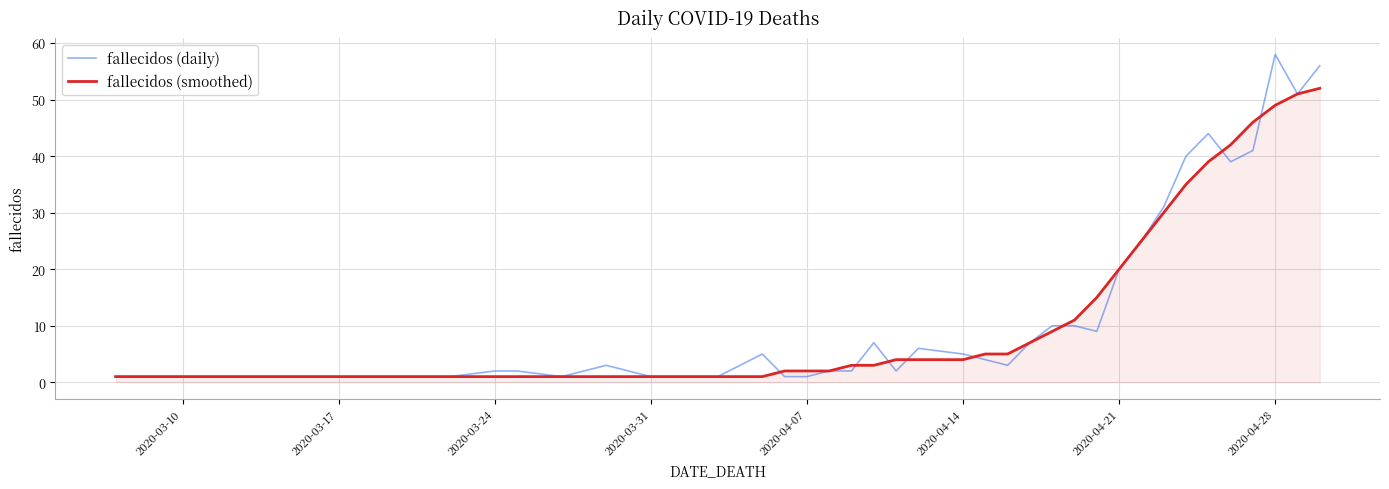

Which series has the largest range (max minus min)?

fallecidos (daily)